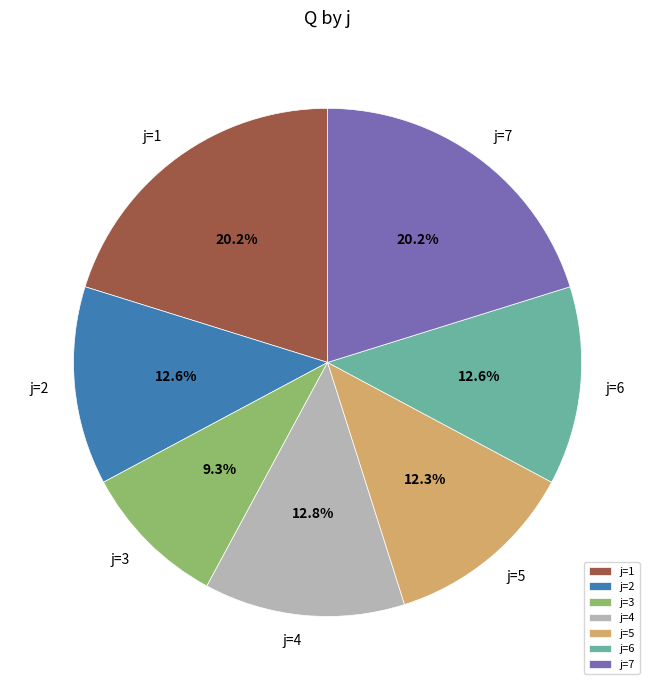

How many segments does this pie chart have?

7